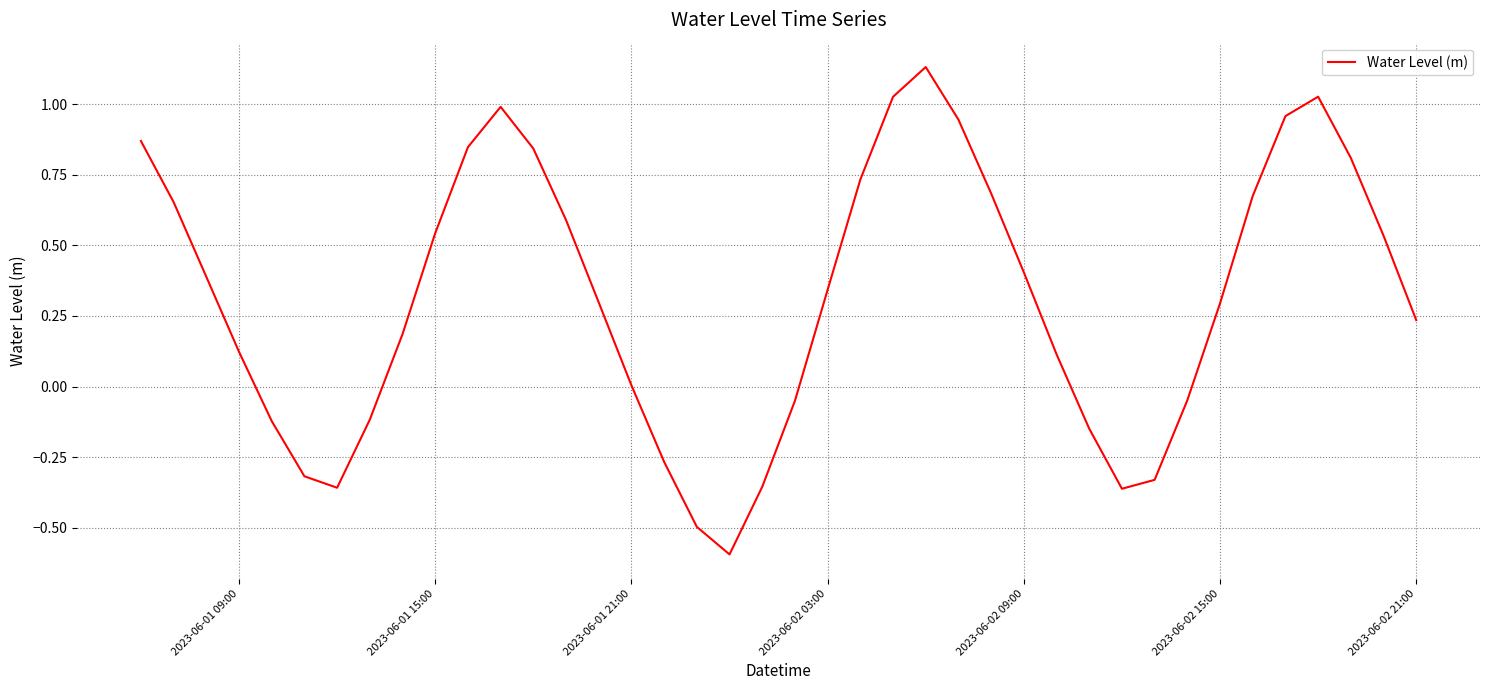

What is the difference between the maximum and minimum values?

1.7